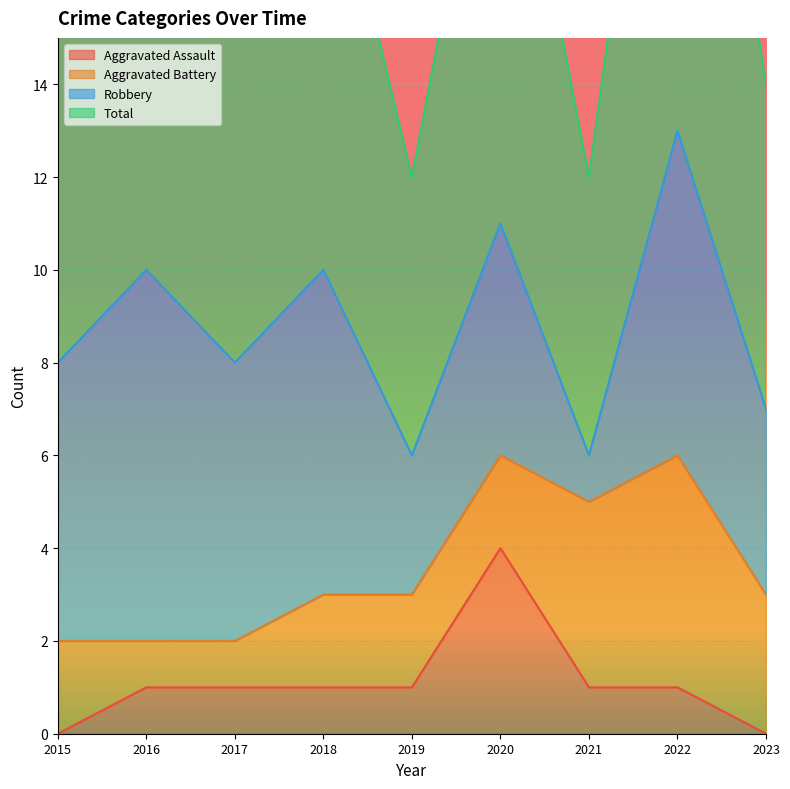

What is the difference between the Total values at 2022 and 2018?

3